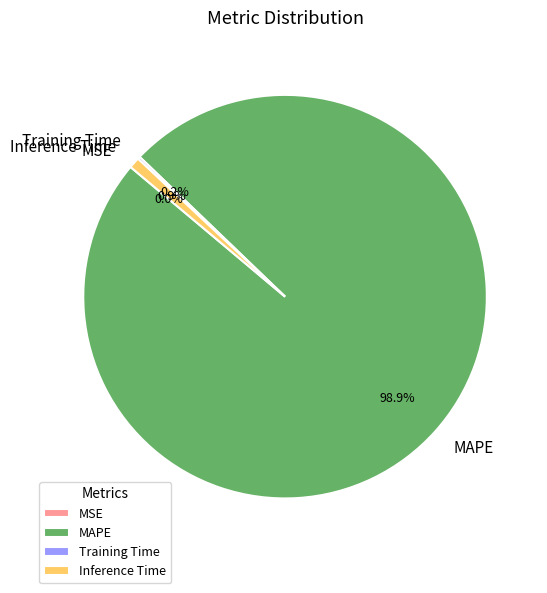

Which category has the biggest portion of the pie?

MAPE